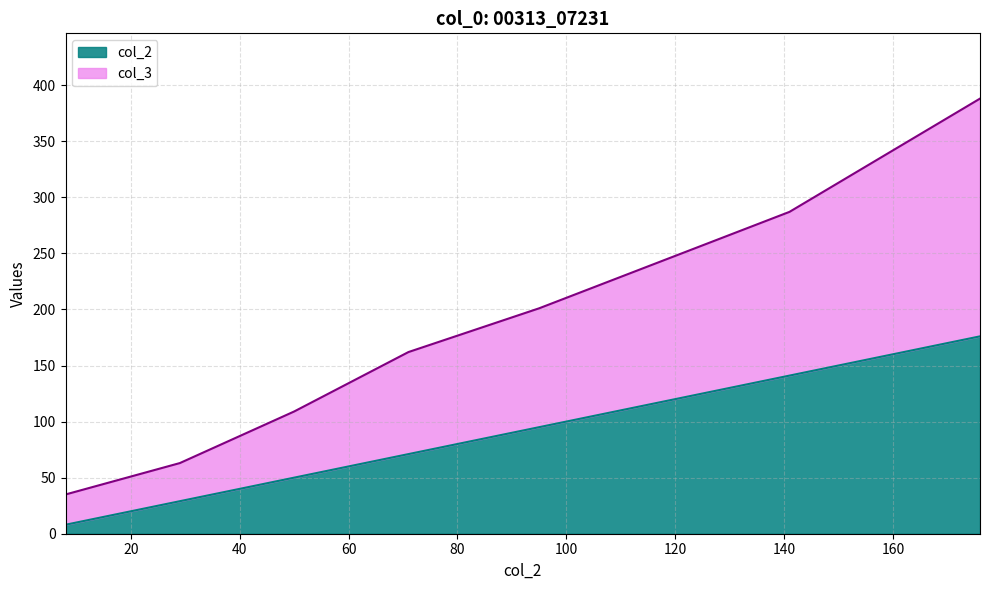

Is the value of col_1_cat at 50 greater than the value of col_3 at 71?

No